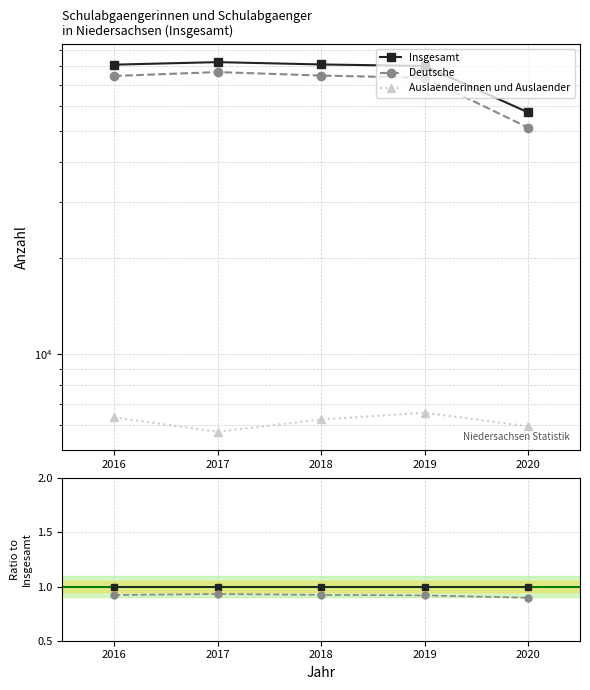

Does the chart display data point markers on the line(s)?

Yes